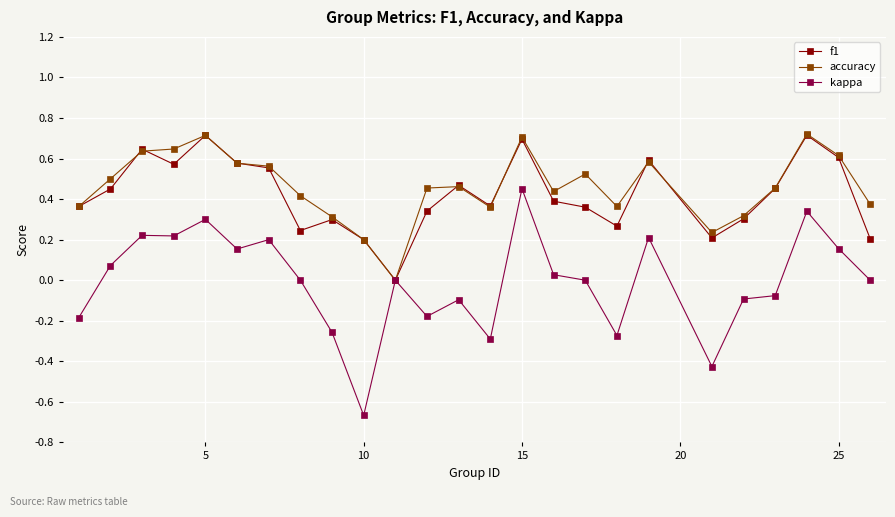

Which series has the largest range (max minus min)?

kappa